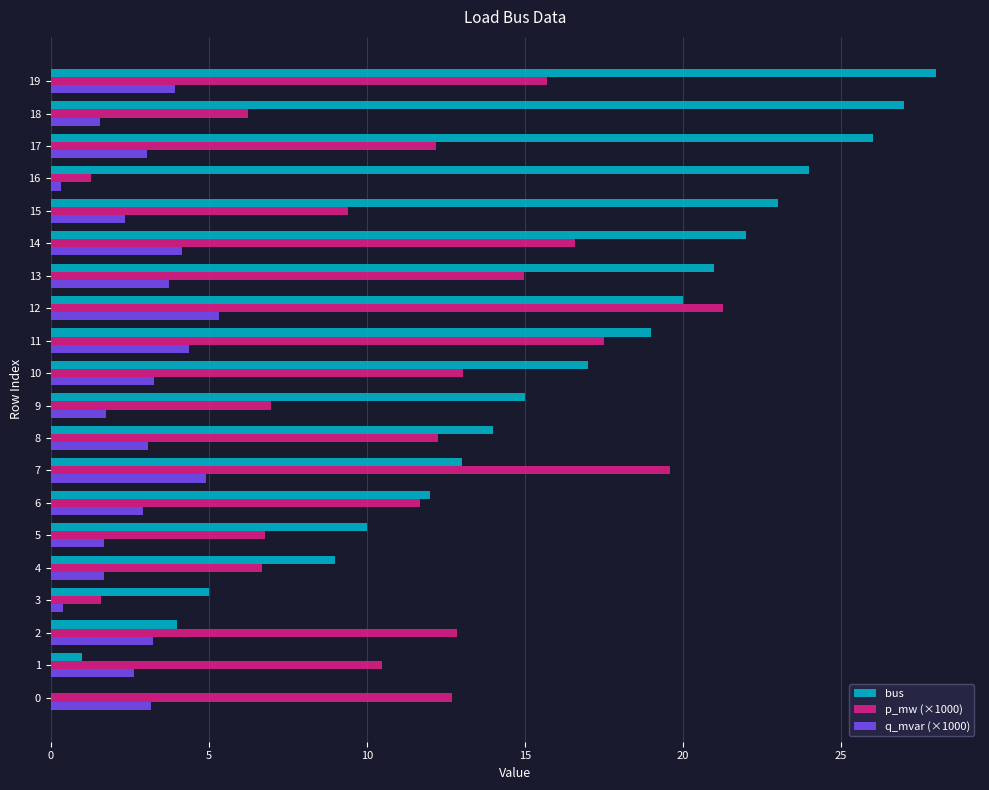

What are all the series names shown in the legend?

bus, p_mw (×1000), q_mvar (×1000)